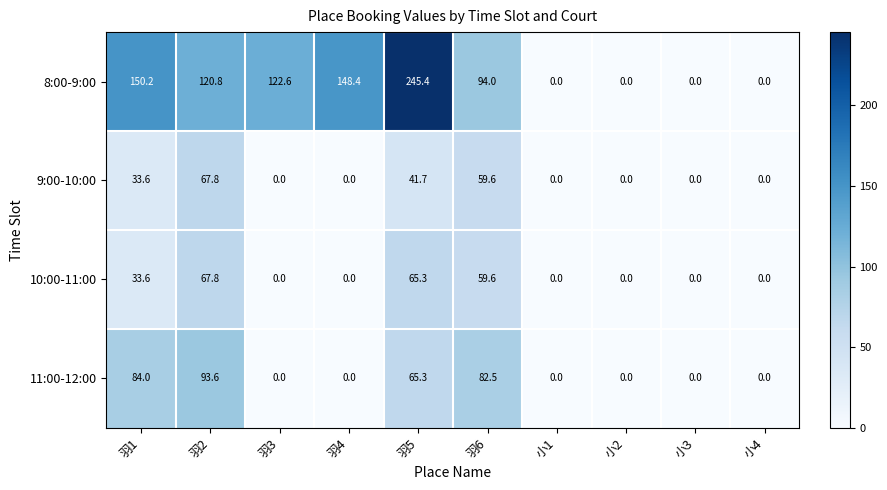

What is the maximum value shown in the chart?

245.4